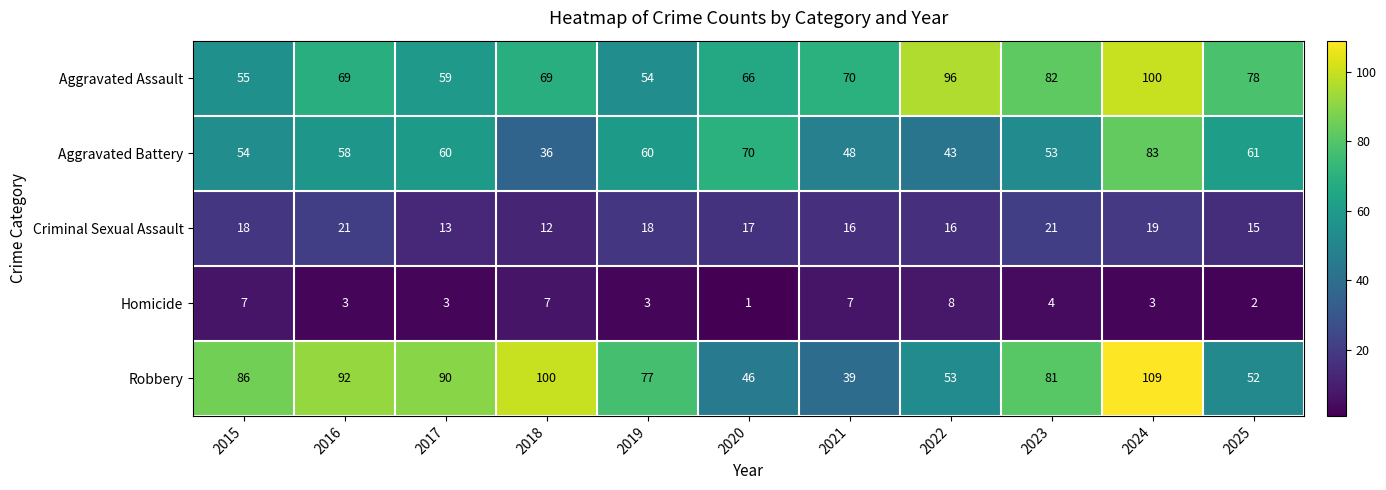

Which category has the highest value across all series?

2024